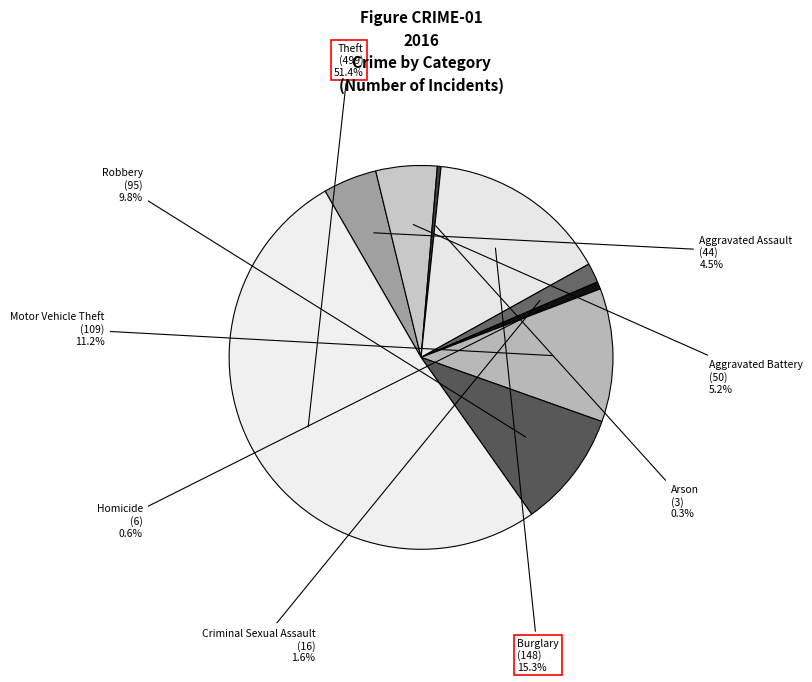

Which category has the biggest portion of the pie?

Theft